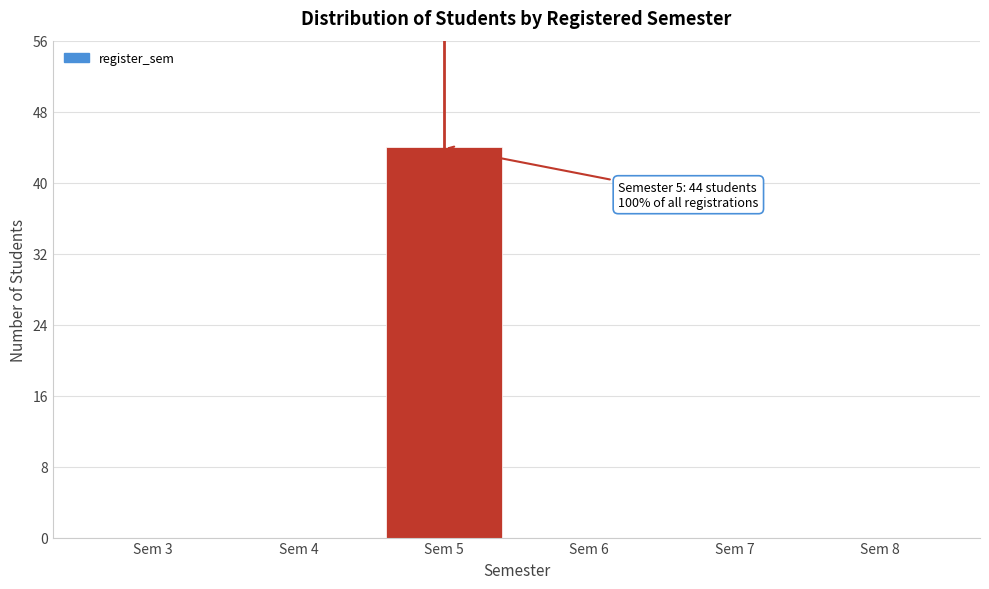

Reading right to left, list all the values displayed in this chart.

Sem 8=0	Sem 7=0	Sem 6=0	Sem 5=44	Sem 4=0	Sem 3=0